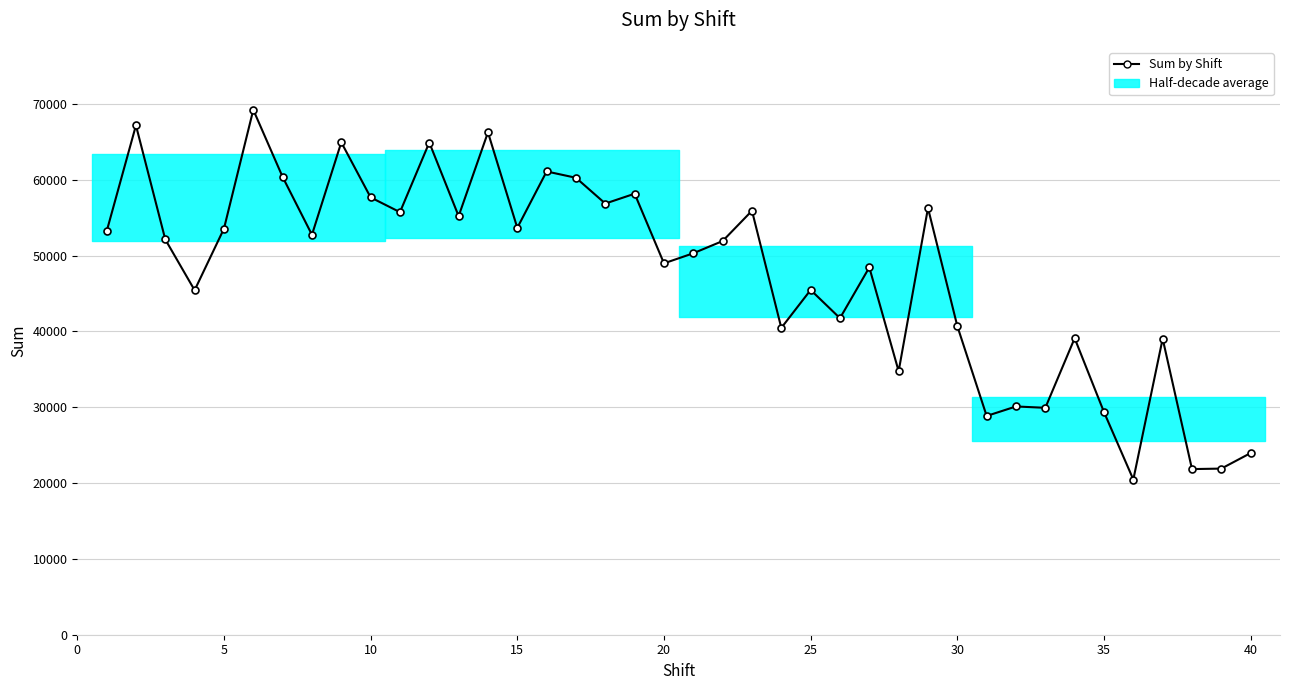

What is the greatest value displayed?

69232.1